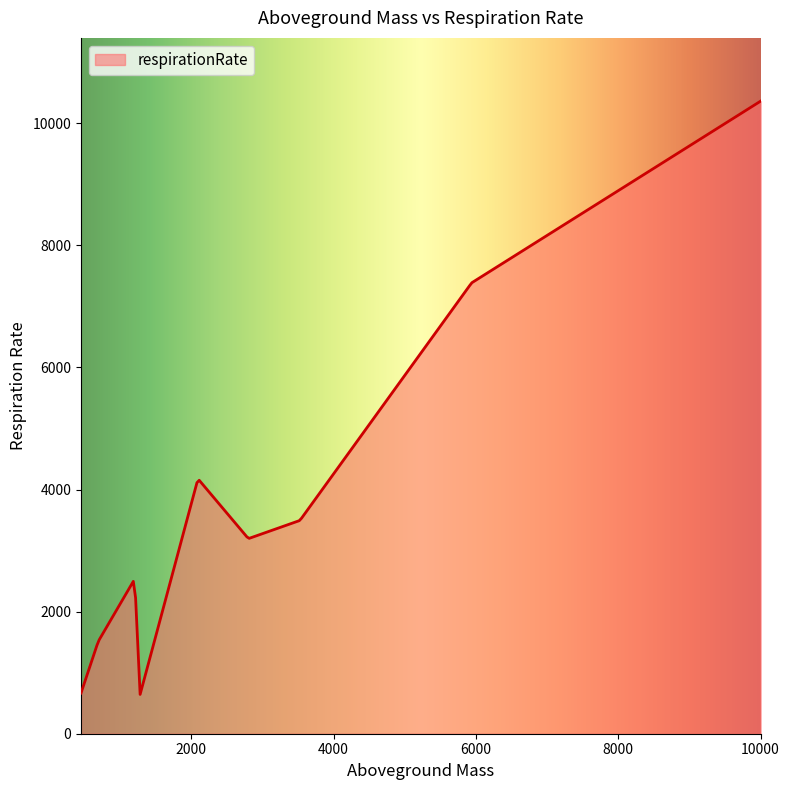

What is the difference between the maximum and minimum values?

9719.2